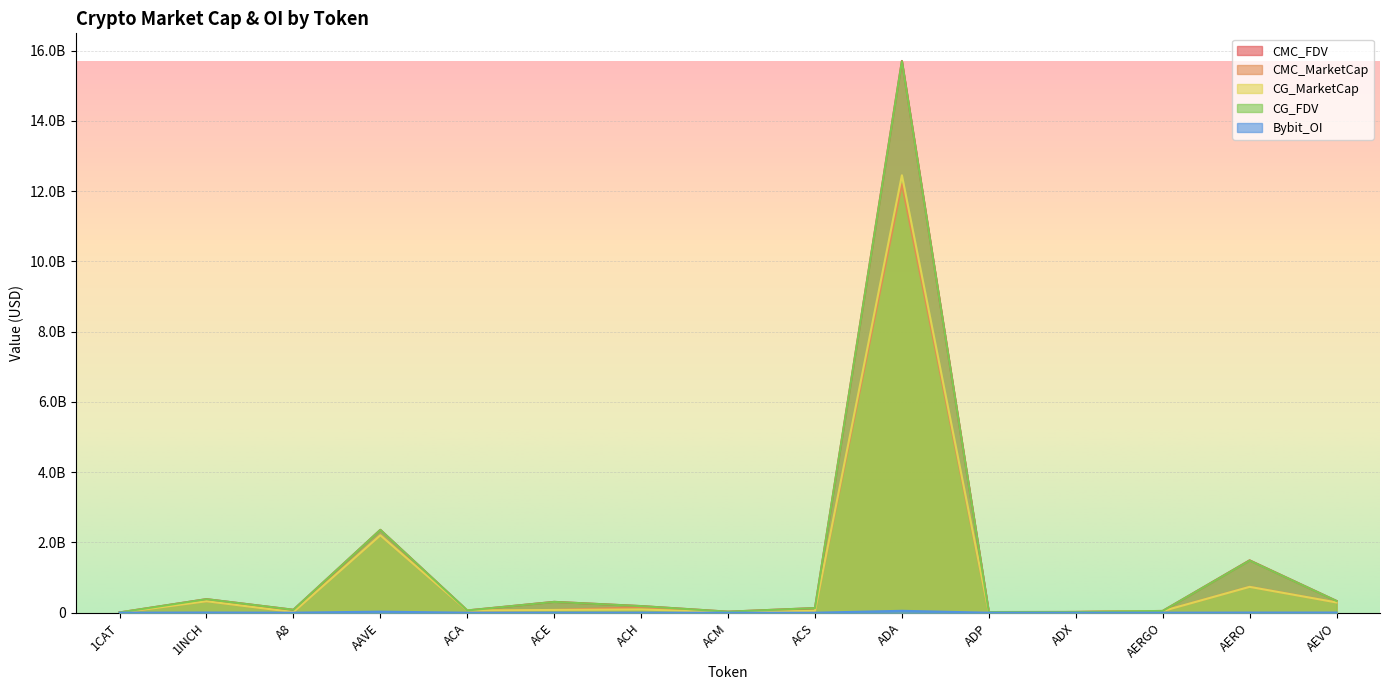

At which category does CMC_FDV reach its first local peak?

1INCH